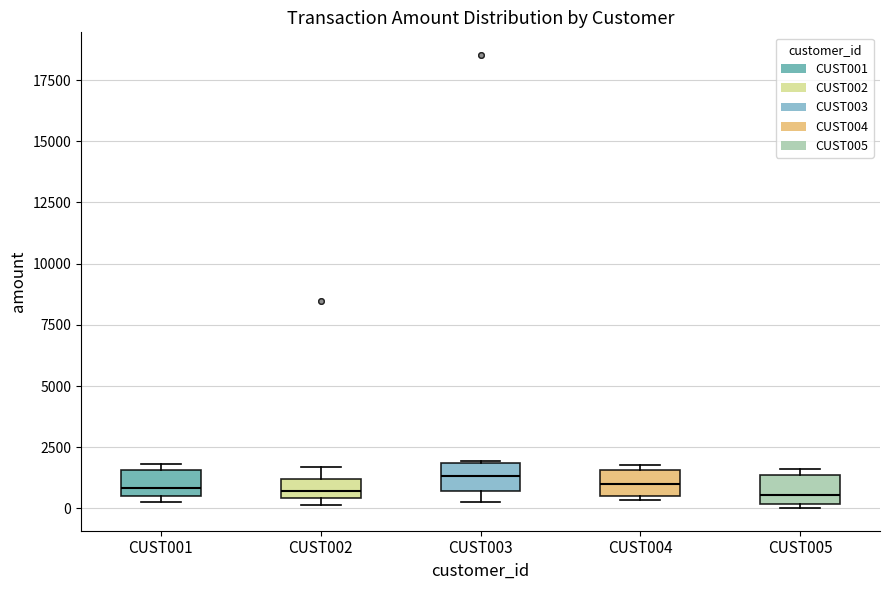

Reading left to right, read every box against the y-axis: the position of its median line, the range the box covers, and the ends of its whiskers. The values are not printed on the chart, so give them approximately, as read against the axis.

CUST001: median 1000, box 500 to 1500, whiskers 500 (just below the box's lower edge) to 2000
CUST002: median 500 (inside the box), box 500 to 1000, whiskers 0 to 1500
CUST003: median 1500, box 500 to 2000, whiskers 500 (just below the box's lower edge) to 2000
CUST004: median 1000, box 500 to 1500, whiskers 500 to 2000
CUST005: median 500, box 0 to 1500, whiskers 0 (just below the box's lower edge) to 1500 (just above the box's upper edge)